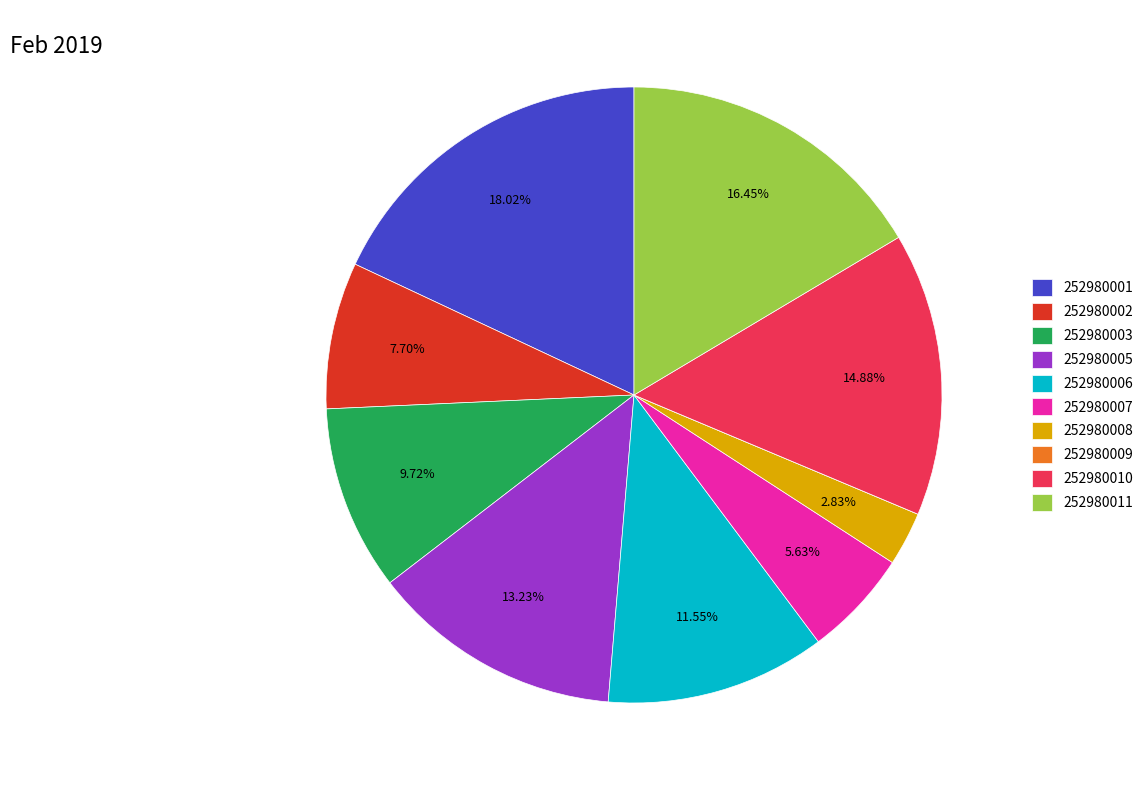

What percentage is the 252980003 slice, to the nearest percent?

10%